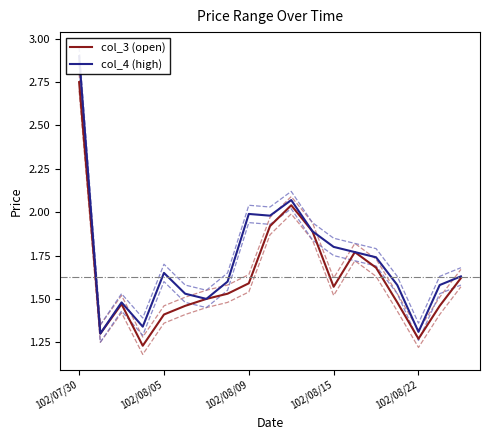

At how many categories does at least one series exceed 1?

19